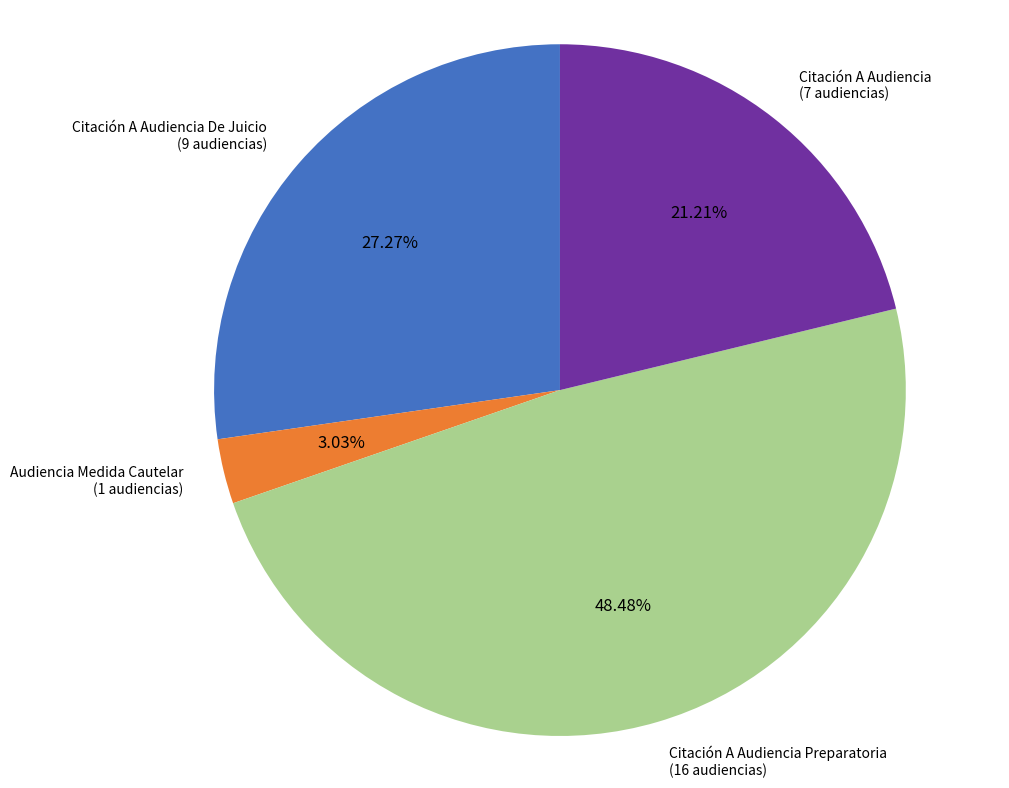

To the nearest percent, what portion does Citación A Audiencia De Juicio represent?

27%